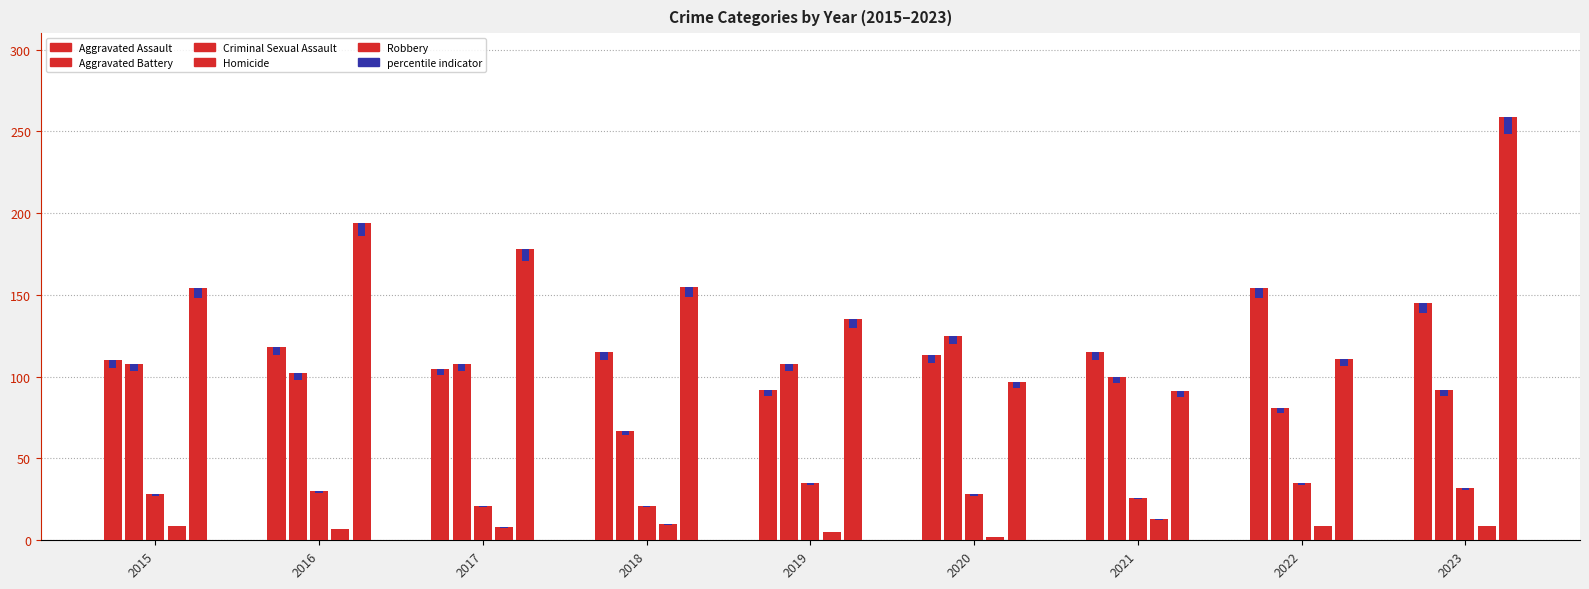

Which series has the widest spread of values?

Robbery